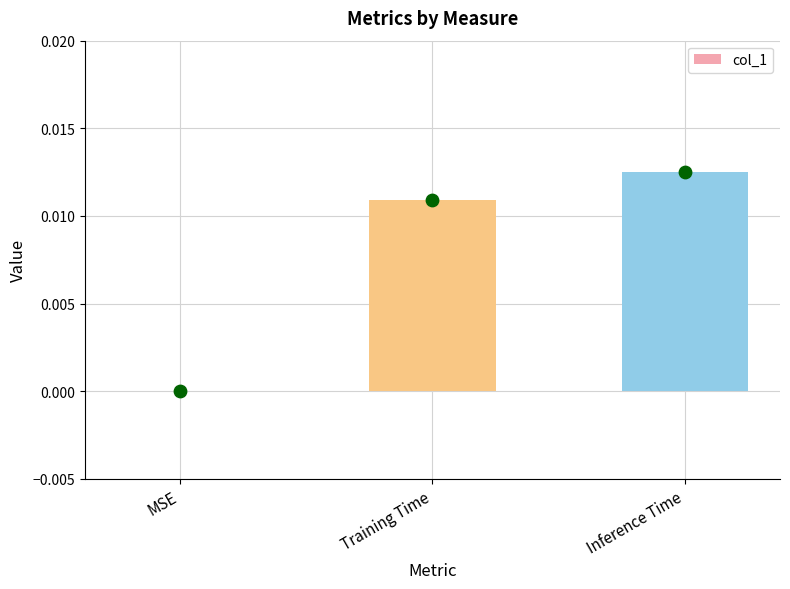

Which has a higher value, MSE or Training Time?

Training Time